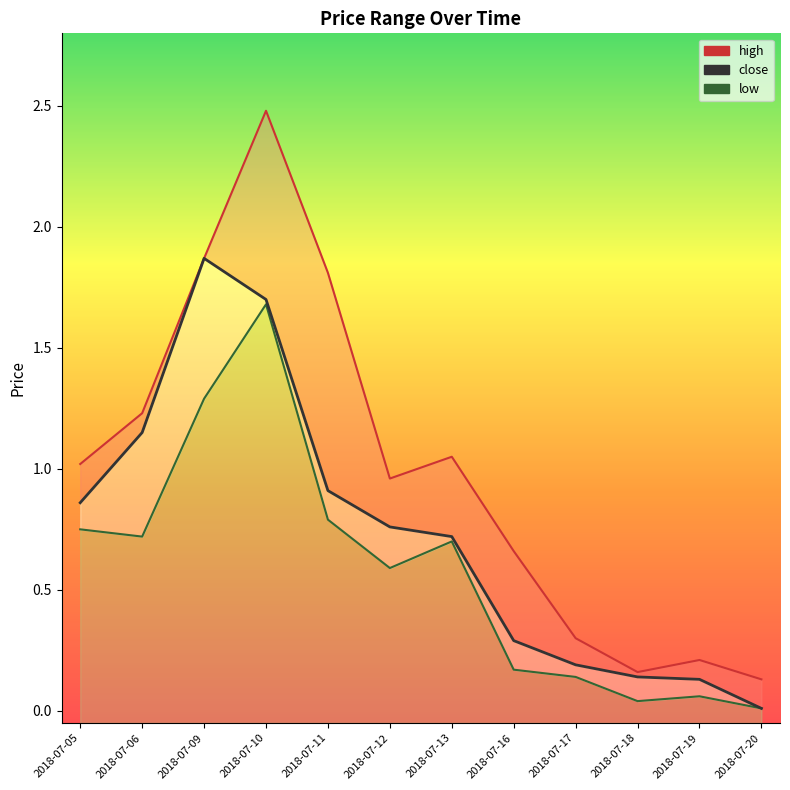

Rank the series by their average value, from highest to lowest.

high, close, low